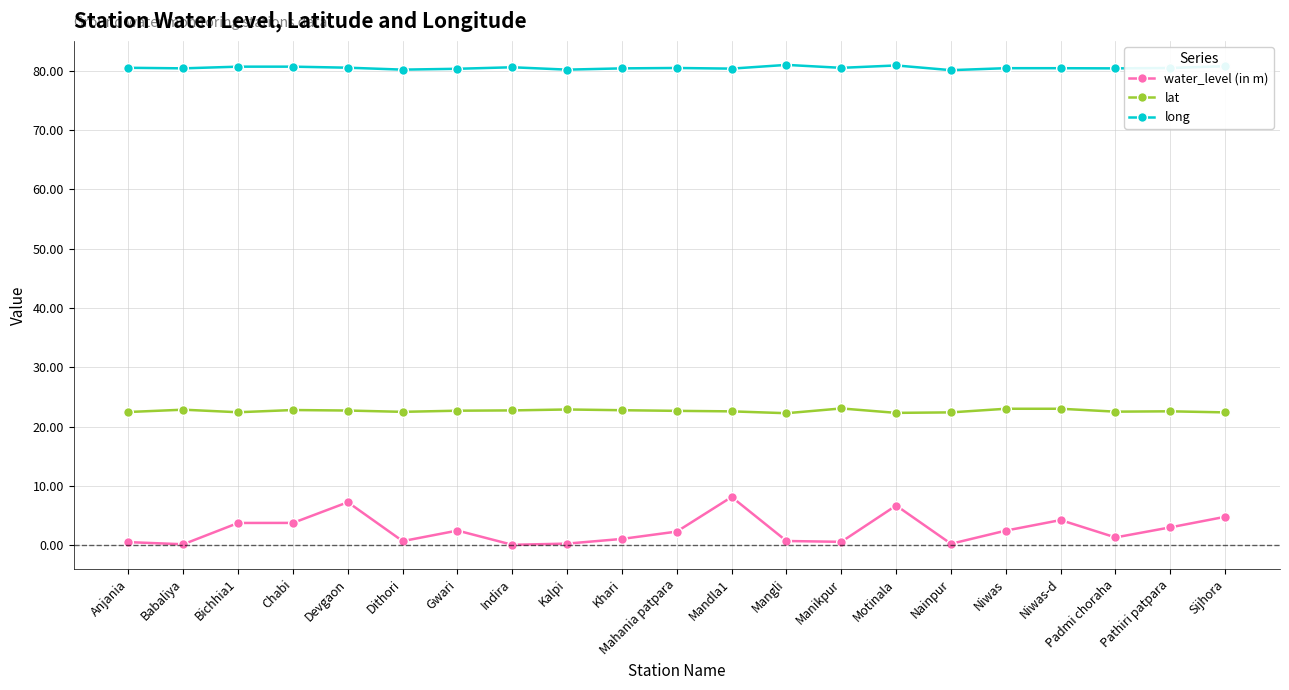

True or false: long and lat cross at least once.

False